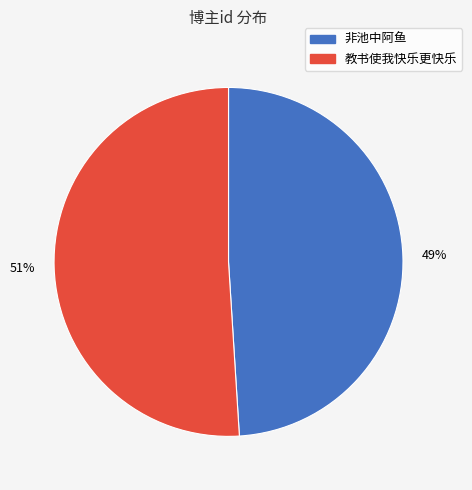

Which category accounts for the majority?

教书使我快乐更快乐